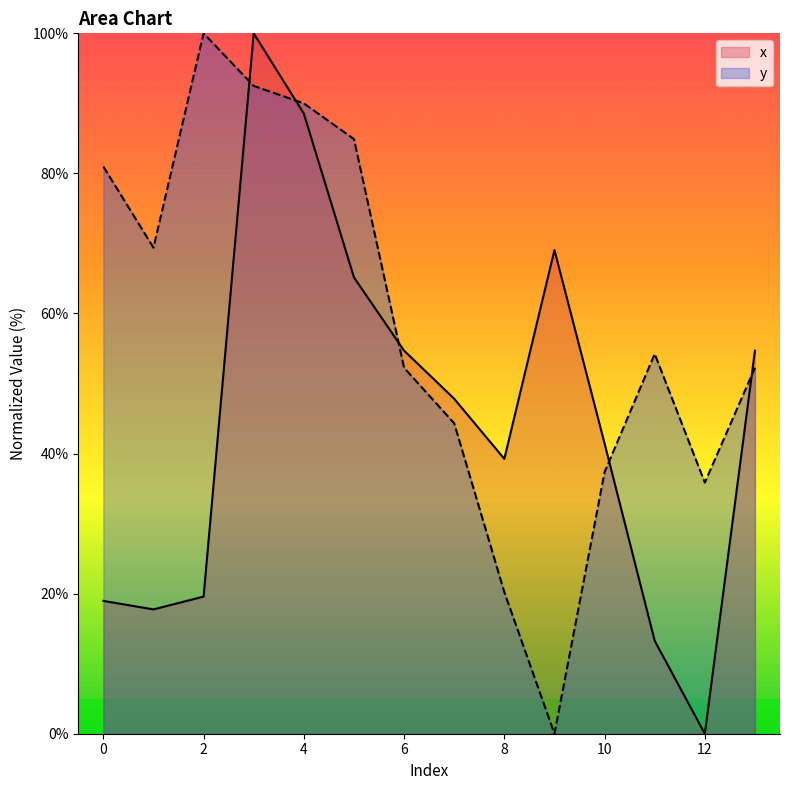

True or false: x has a value of 10.9 at 8.

False